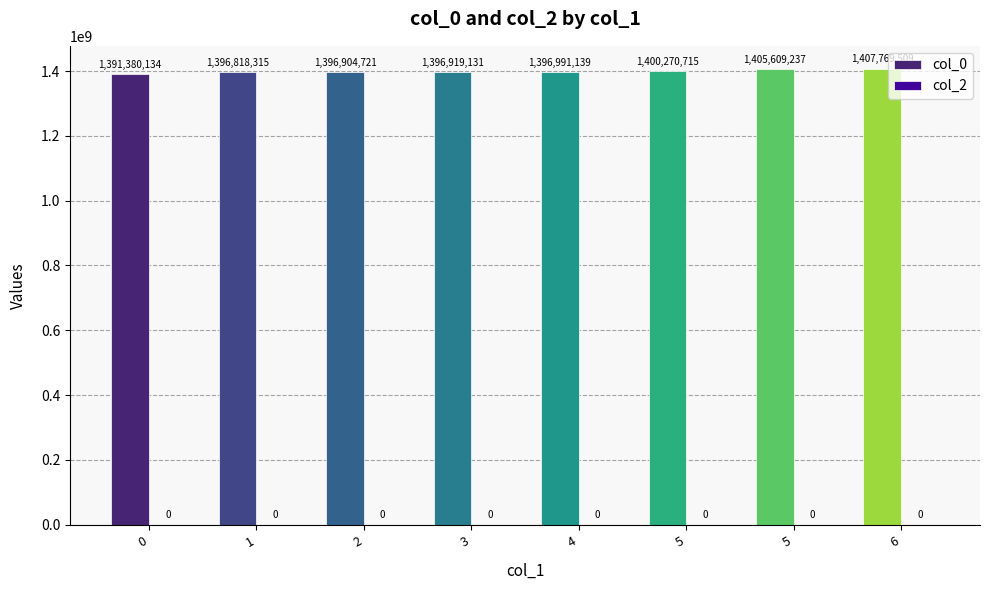

How many series are shown in this chart?

1